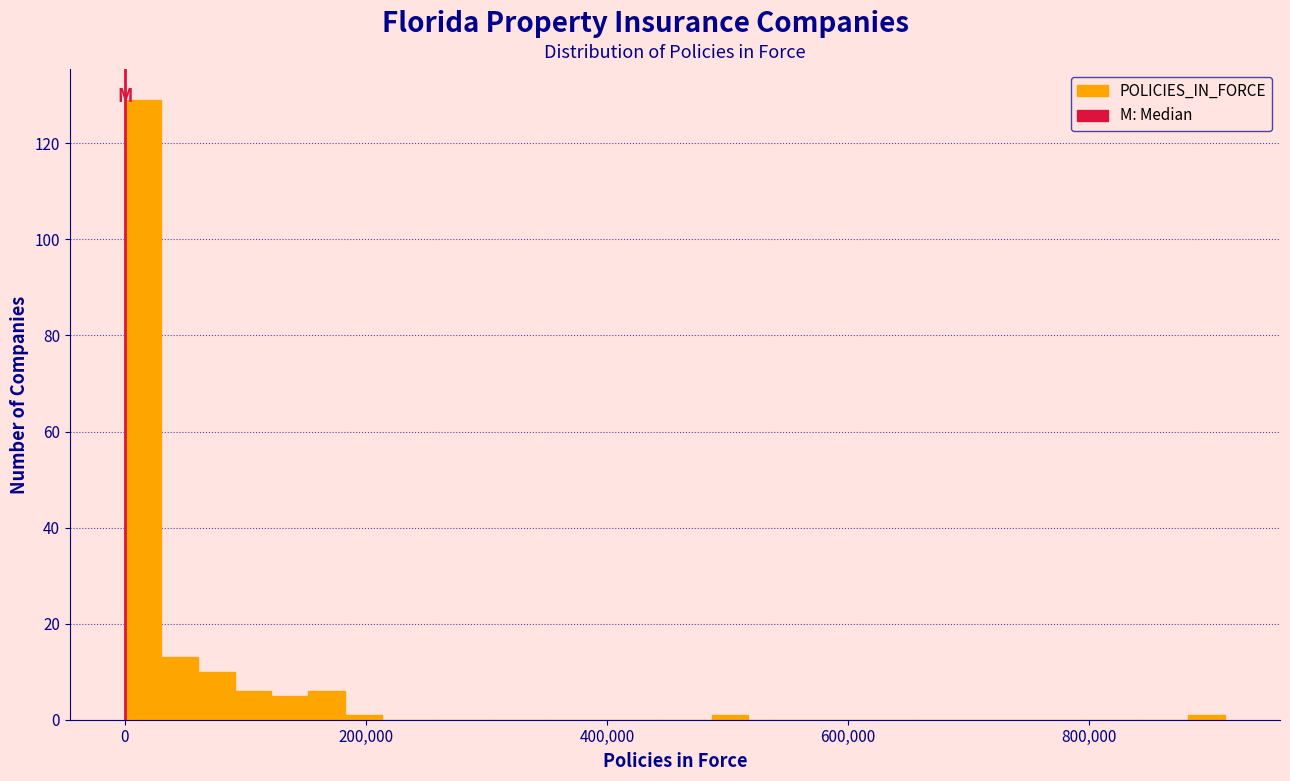

Around what value on the x-axis is the tallest bar? Give the approximate position of its centre, as read against the axis.

20000